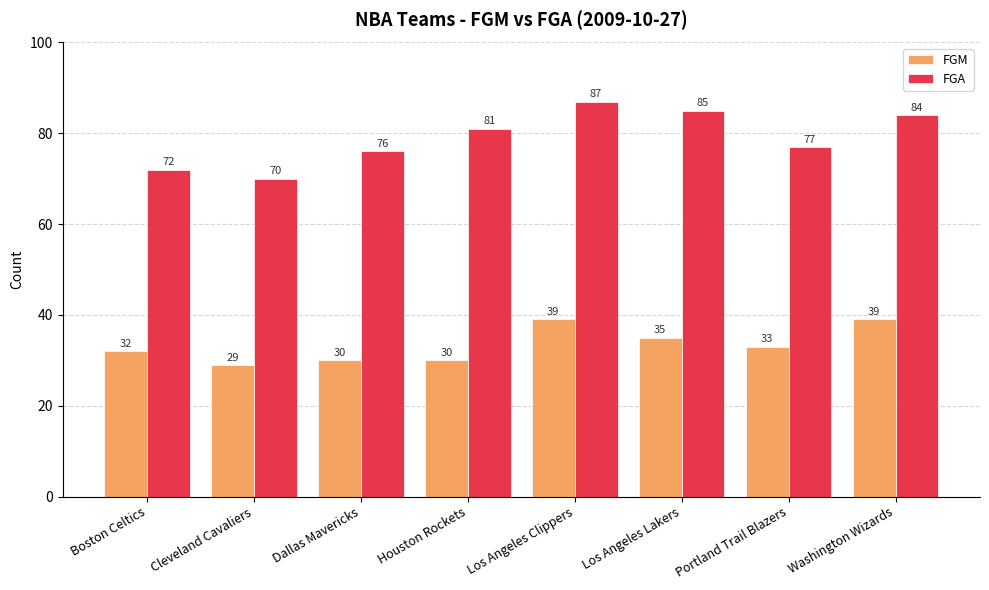

What position from the right is Washington Wizards?

1